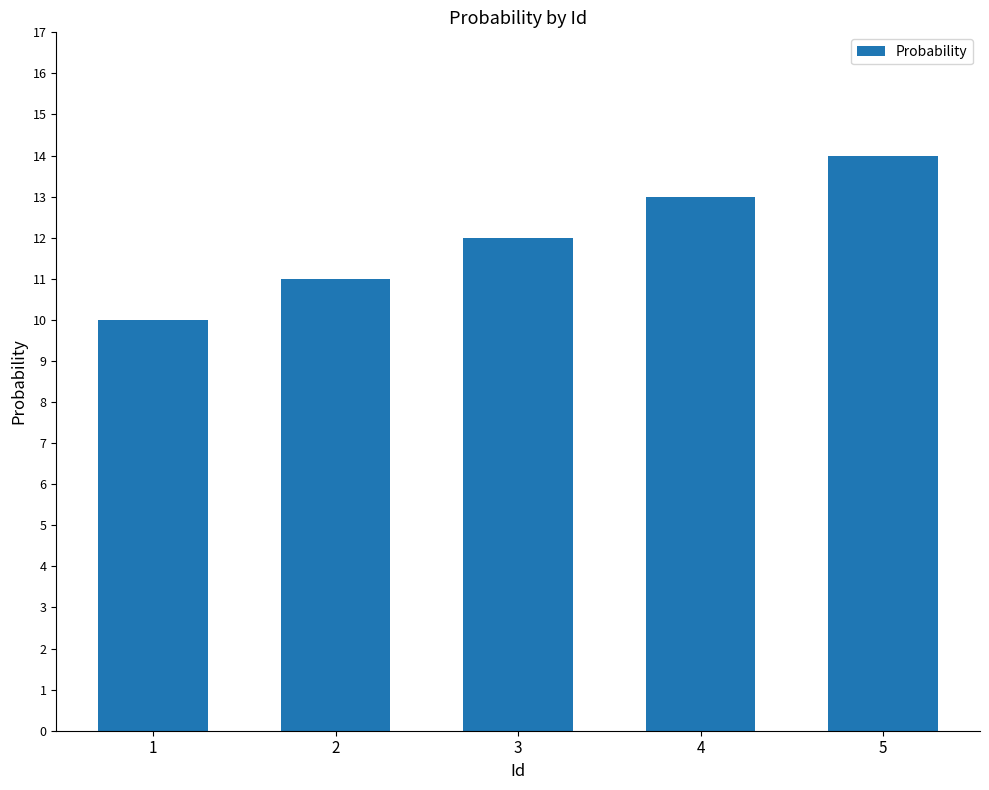

Approximately how many times larger is the value at 1 compared to 2?

0.9